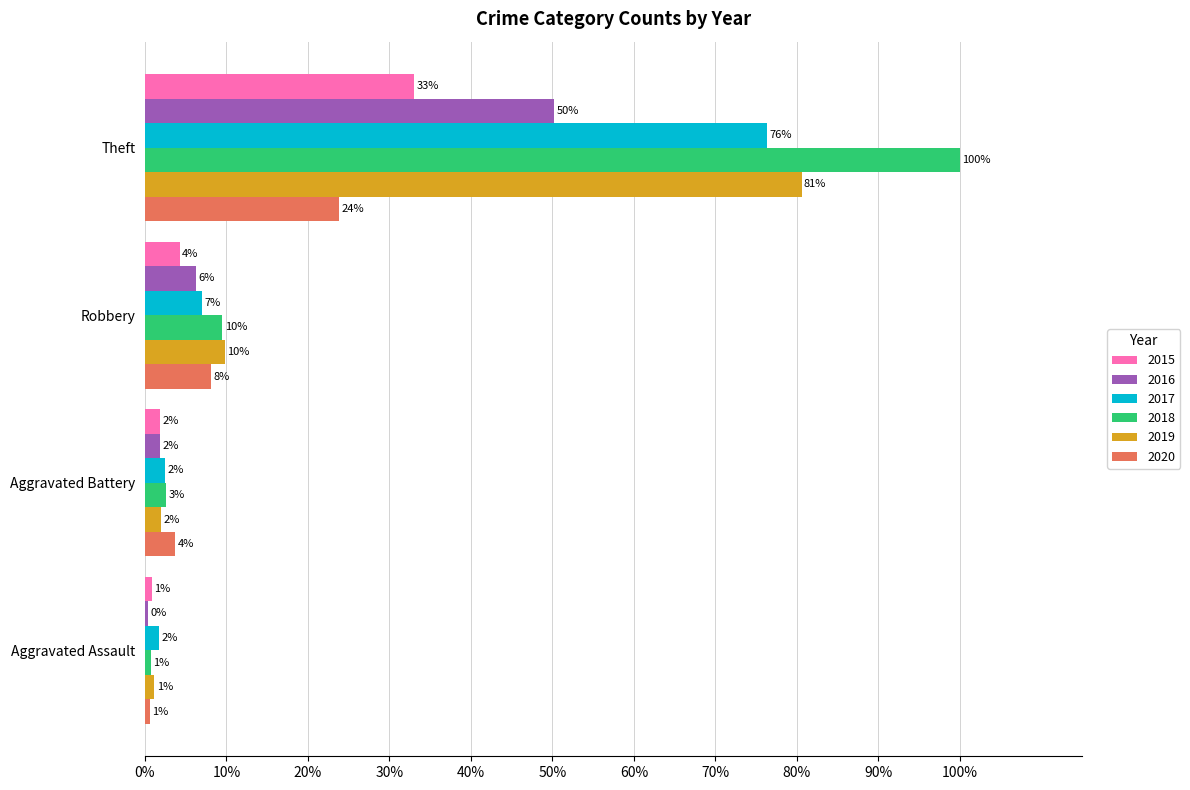

What are all the series names shown in the legend?

2015, 2016, 2017, 2018, 2019, 2020